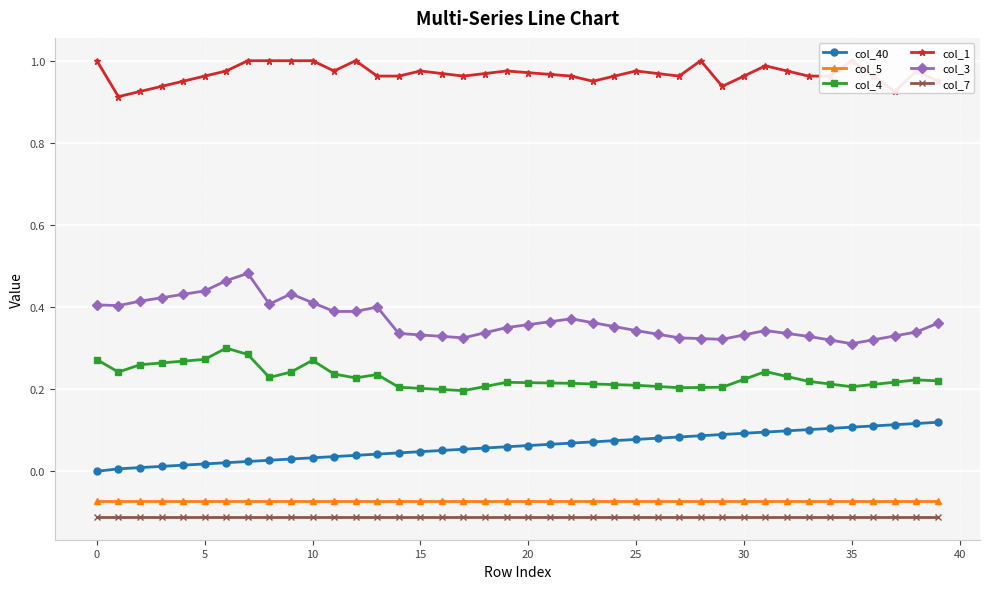

True or false: col_4 and col_40 intersect in this chart.

False